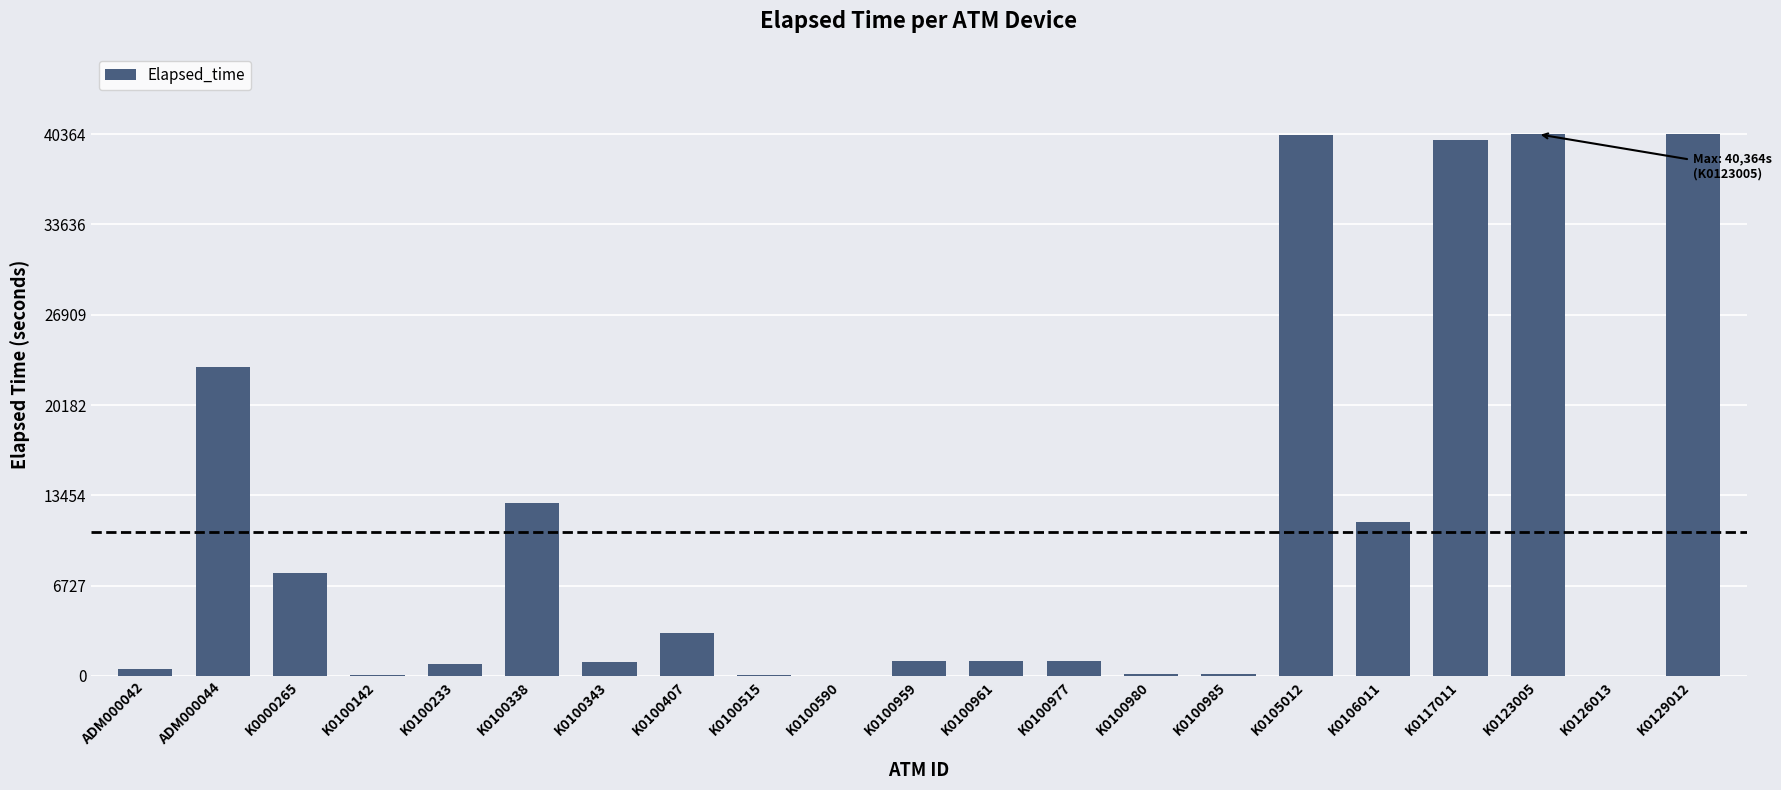

Between K0123005 and K0126013, which is larger?

K0123005